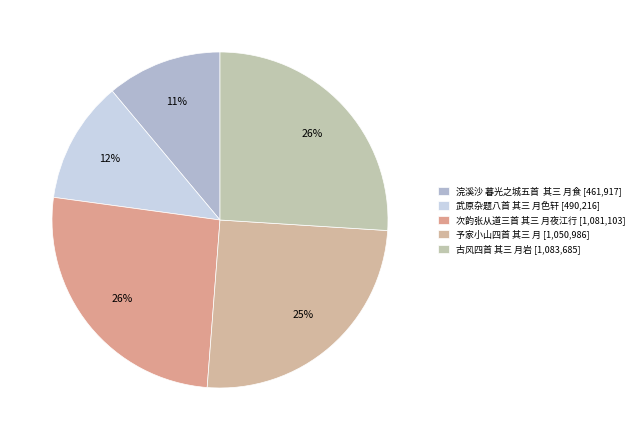

Is there any slice that represents more than half of the pie?

No